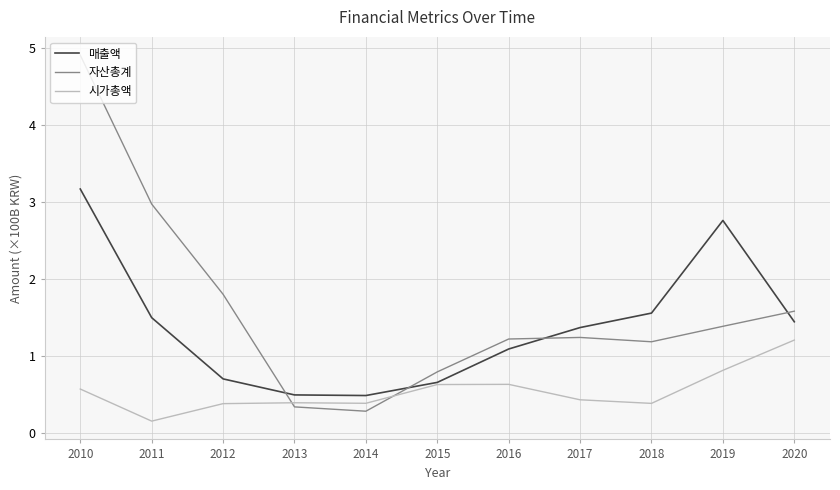

Which series has the largest range (max minus min)?

자산총계